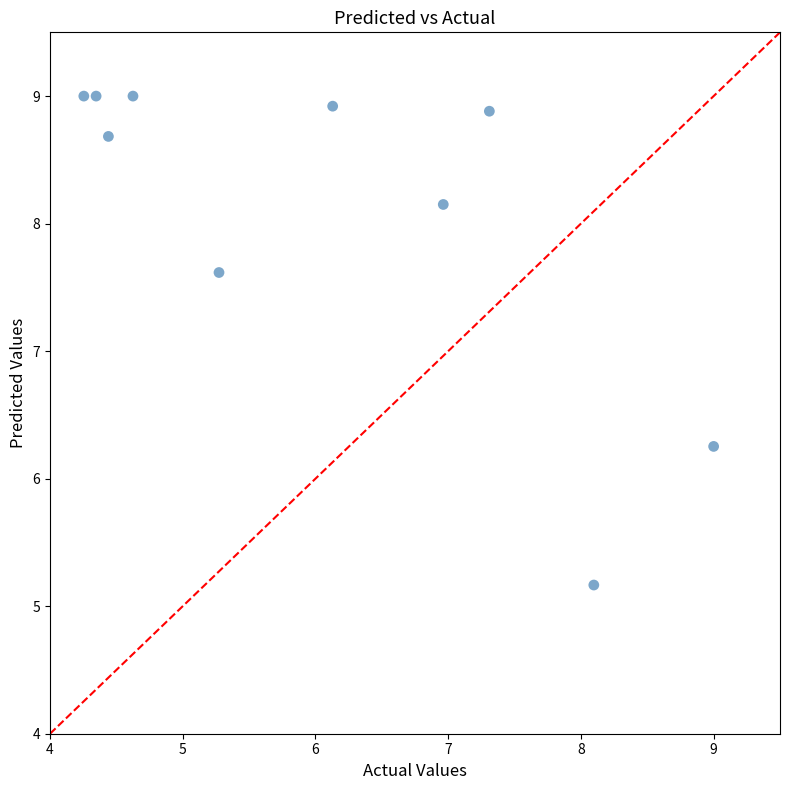

What is the average X value?

6.0